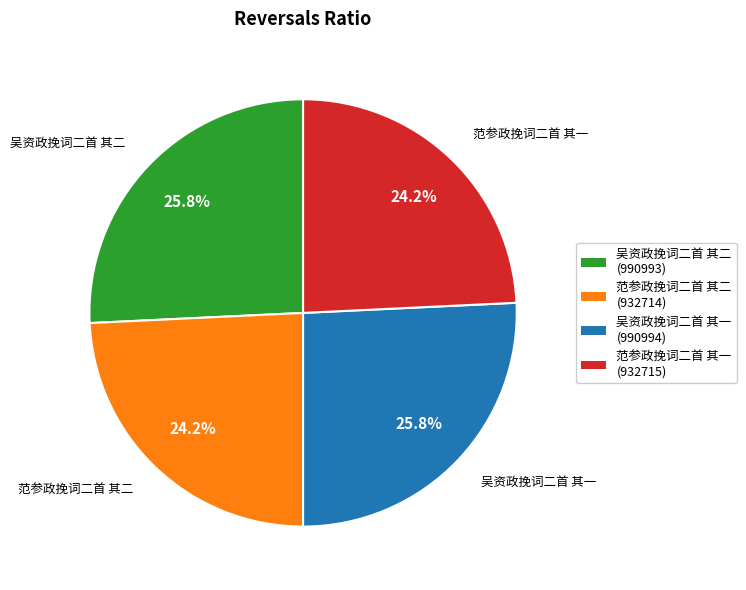

Does 范参政挽词二首 其一 represent more than half of the total?

No